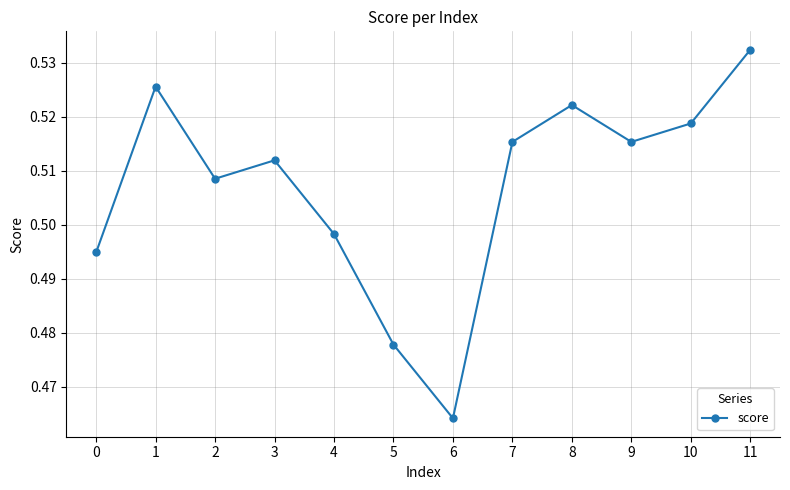

How many lines are shown in the chart?

1